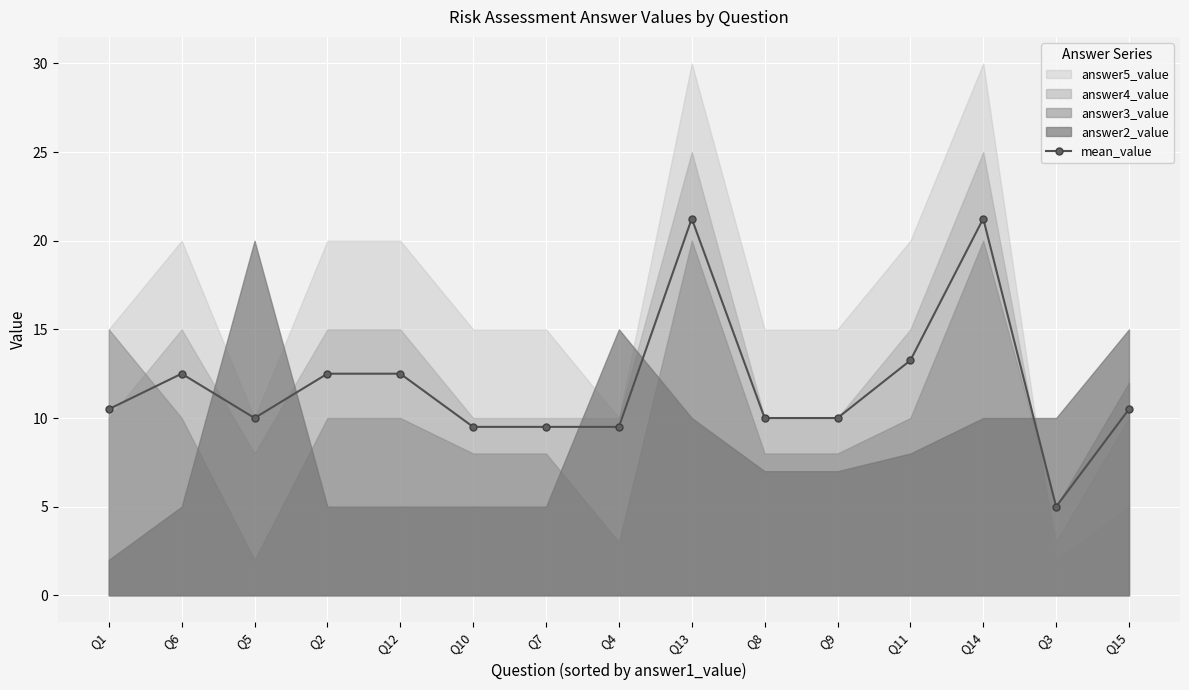

The value of mean_value at Q7 is 9.5. True or false?

True